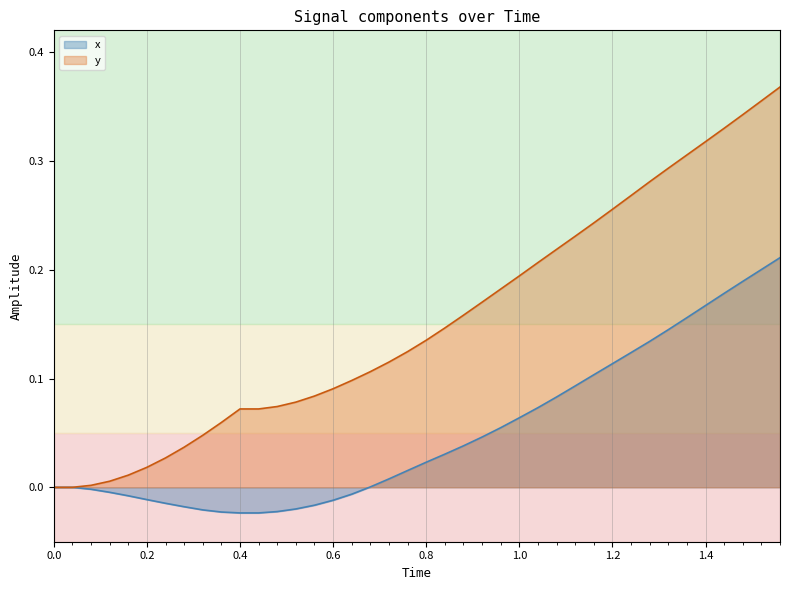

Which series has the largest total across all categories?

y